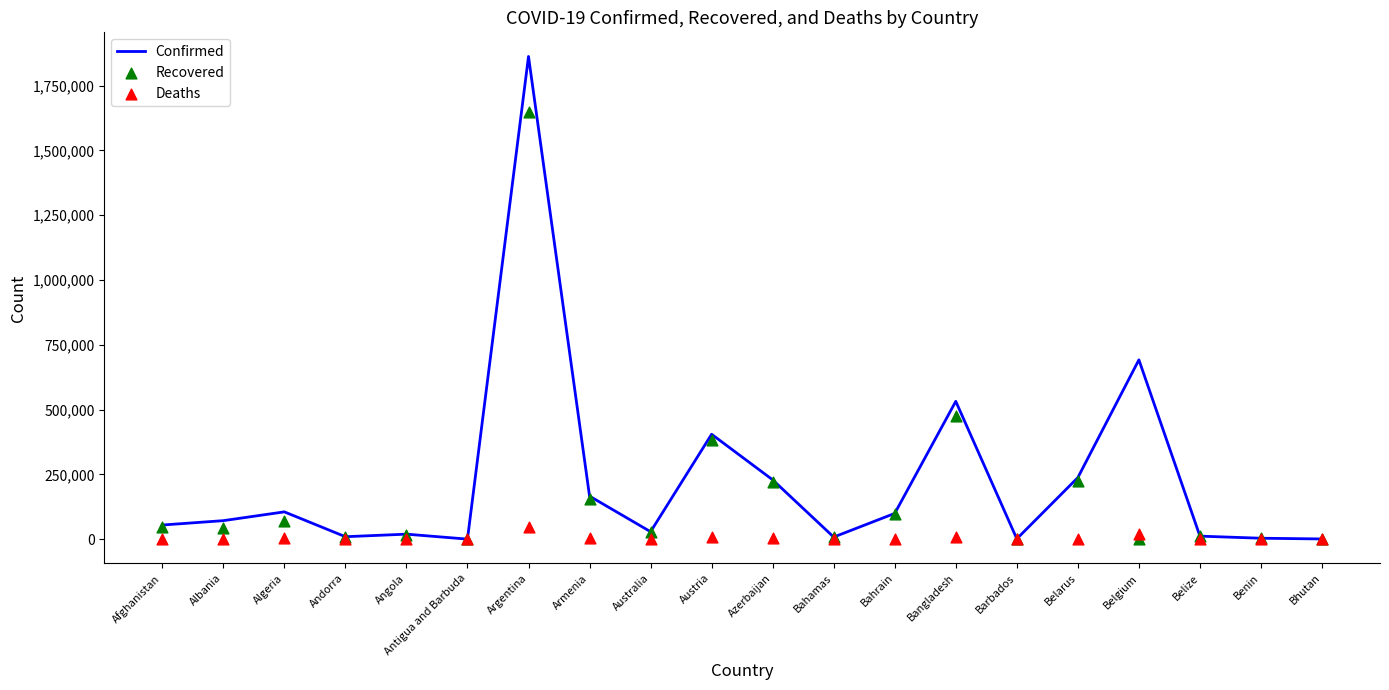

What is the total value across all series at Belgium?

712580